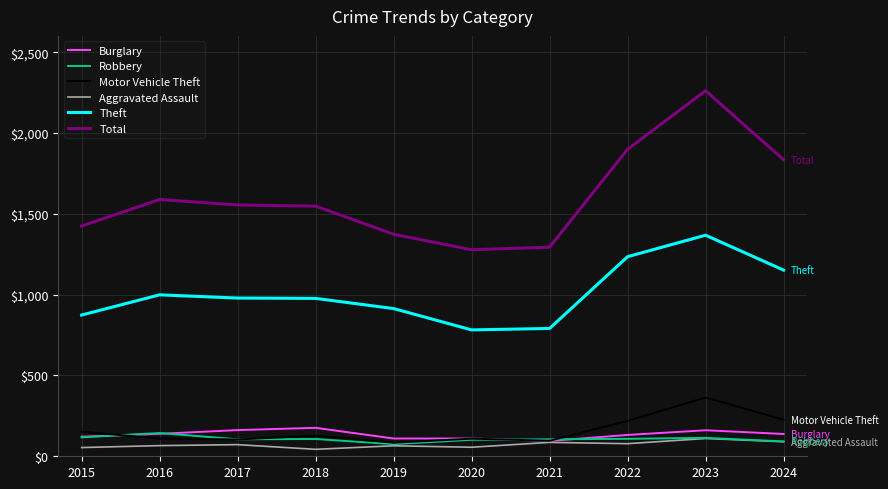

Read the Total value at 2019, to the nearest 50.

1350